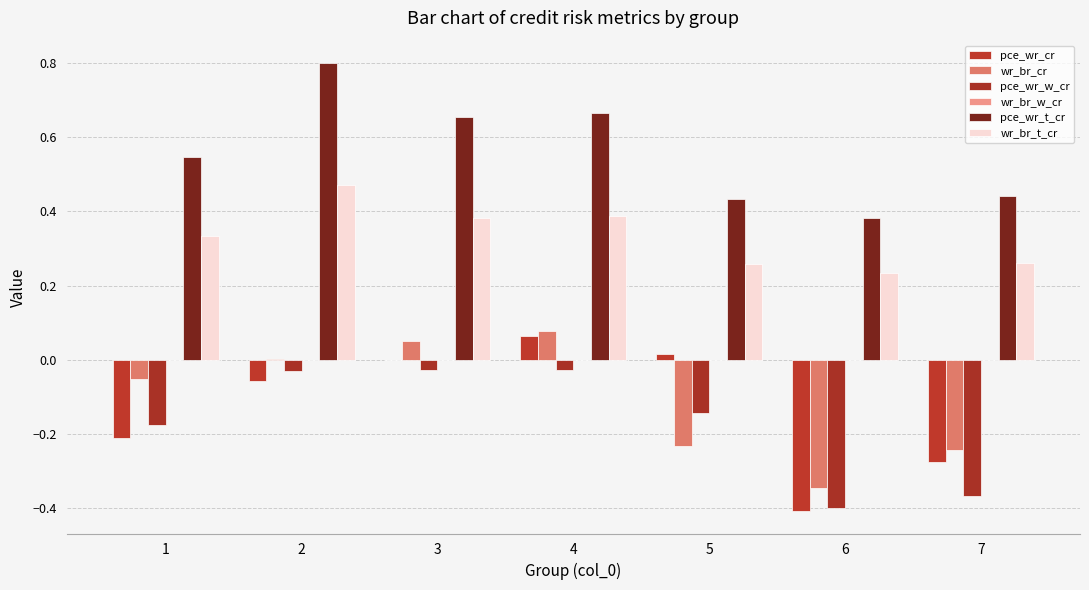

Reading left to right, list all the values displayed in this chart.

pce_wr_cr: 1=-0.2	2=-0.1	3=0.0	4=0.1	5=0.0	6=-0.4	7=-0.3
wr_br_cr: 1=-0.1	2=0.0	3=0.0	4=0.1	5=-0.2	6=-0.3	7=-0.2
pce_wr_w_cr: 1=-0.2	2=-0.0	3=-0.0	4=-0.0	5=-0.1	6=-0.4	7=-0.4
wr_br_w_cr: 1=0.0	2=0.0	3=0.0	4=0.0	5=0.0	6=0.0	7=0.0
pce_wr_t_cr: 1=0.5	2=0.8	3=0.7	4=0.7	5=0.4	6=0.4	7=0.4
wr_br_t_cr: 1=0.3	2=0.5	3=0.4	4=0.4	5=0.3	6=0.2	7=0.3